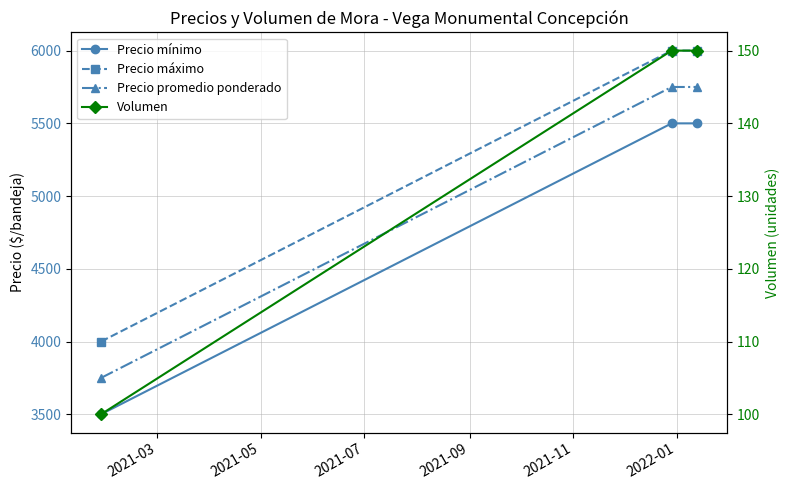

What is the value of the Volumen point at the 1st from the left?

100